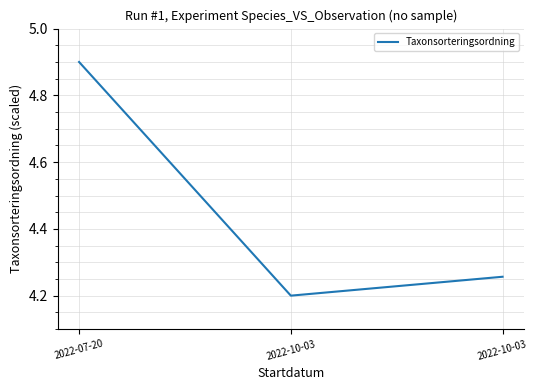

What is the approximate value at 2022-07-20?

4.9